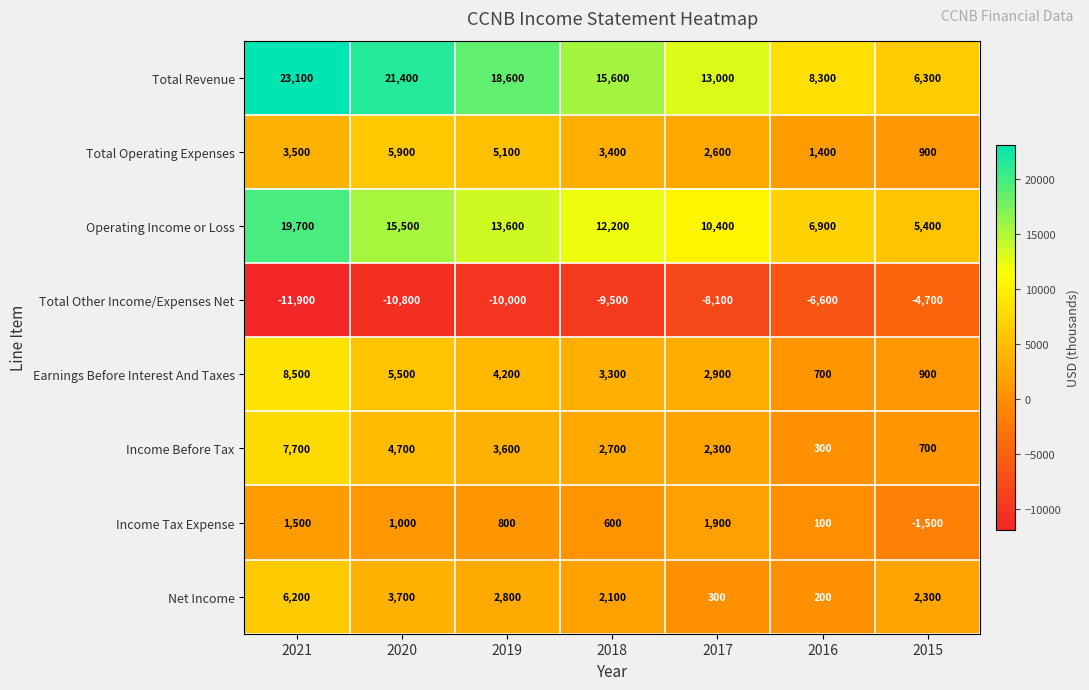

What is the difference between the maximum and minimum values in the Income Before Tax series?

7400